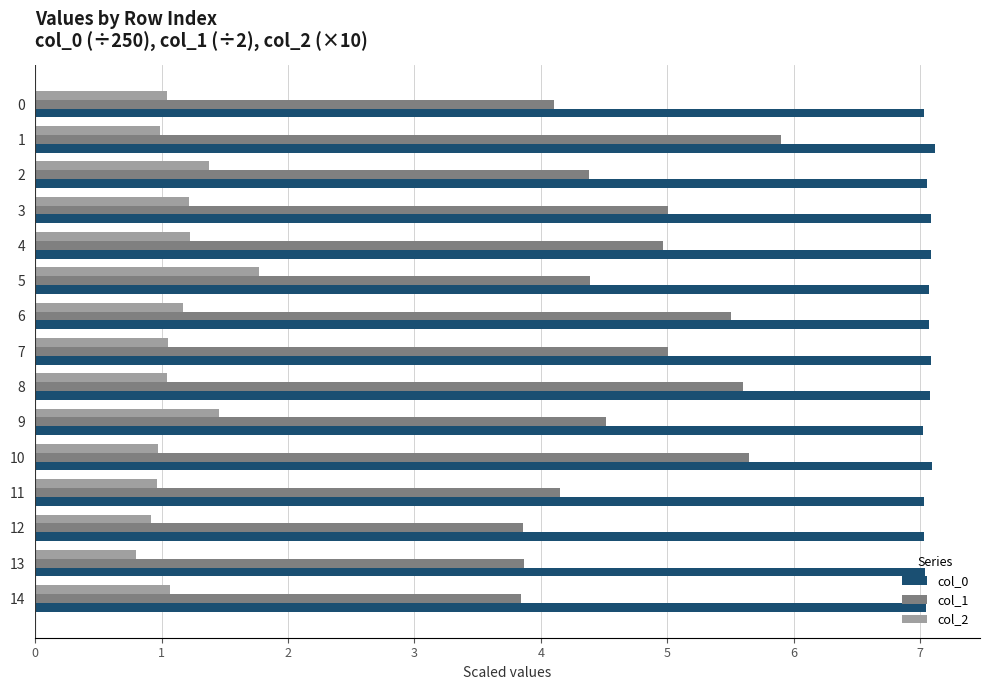

How many distinct data groups are displayed?

3